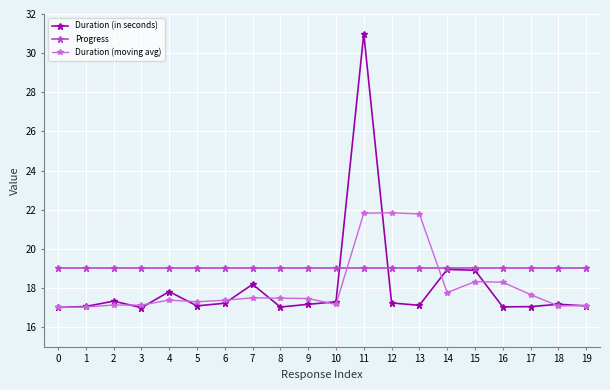

The Duration (moving avg) series shows 38.2 at 11. True or false?

False